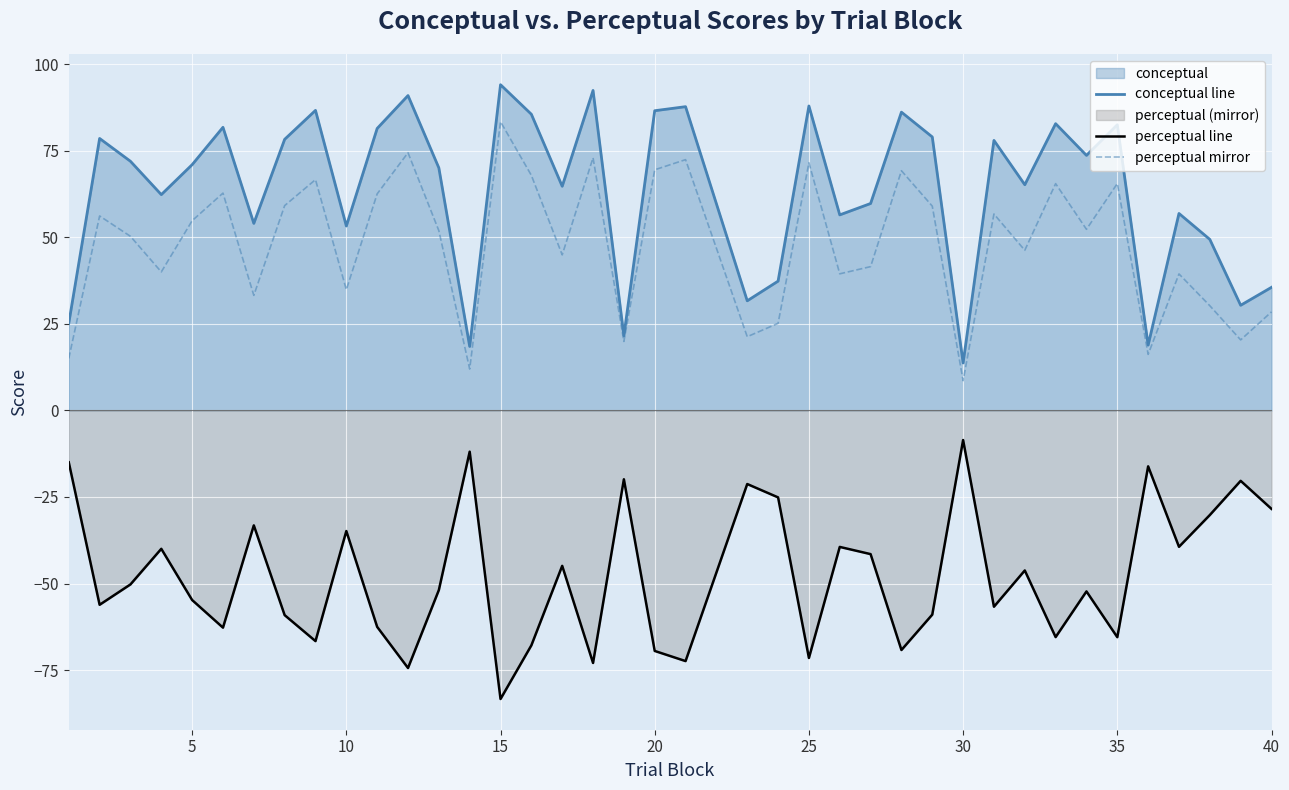

Which series has the largest total across all categories?

conceptual line